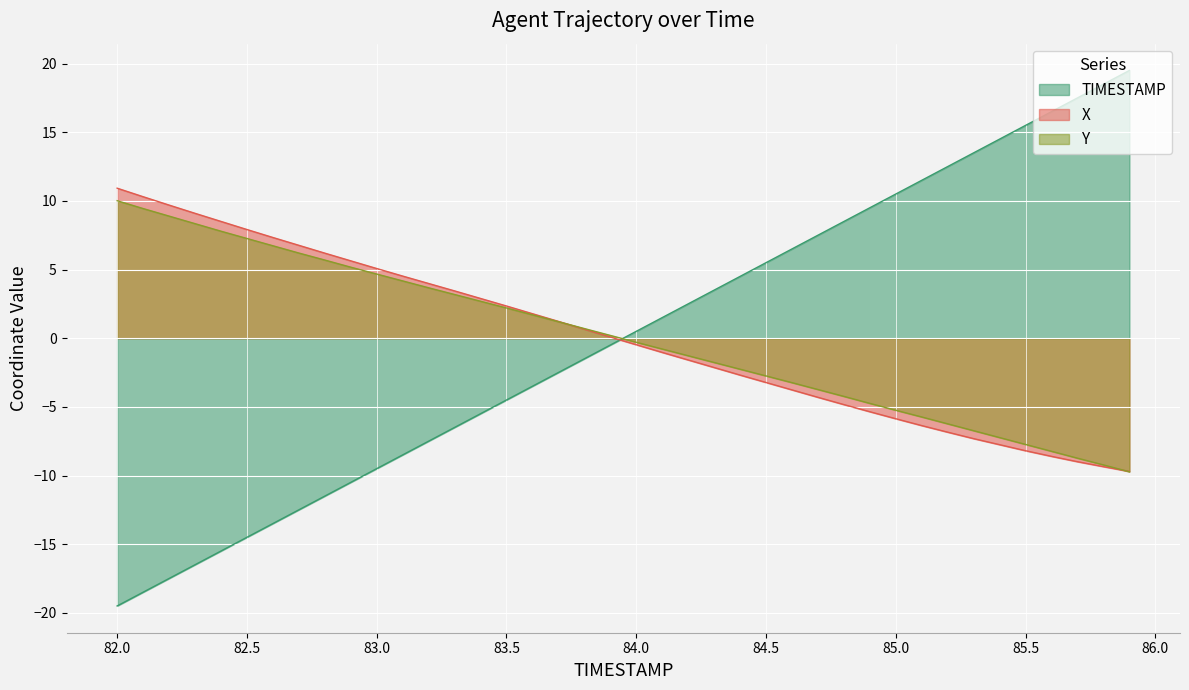

Which series has the widest spread of values?

TIMESTAMP